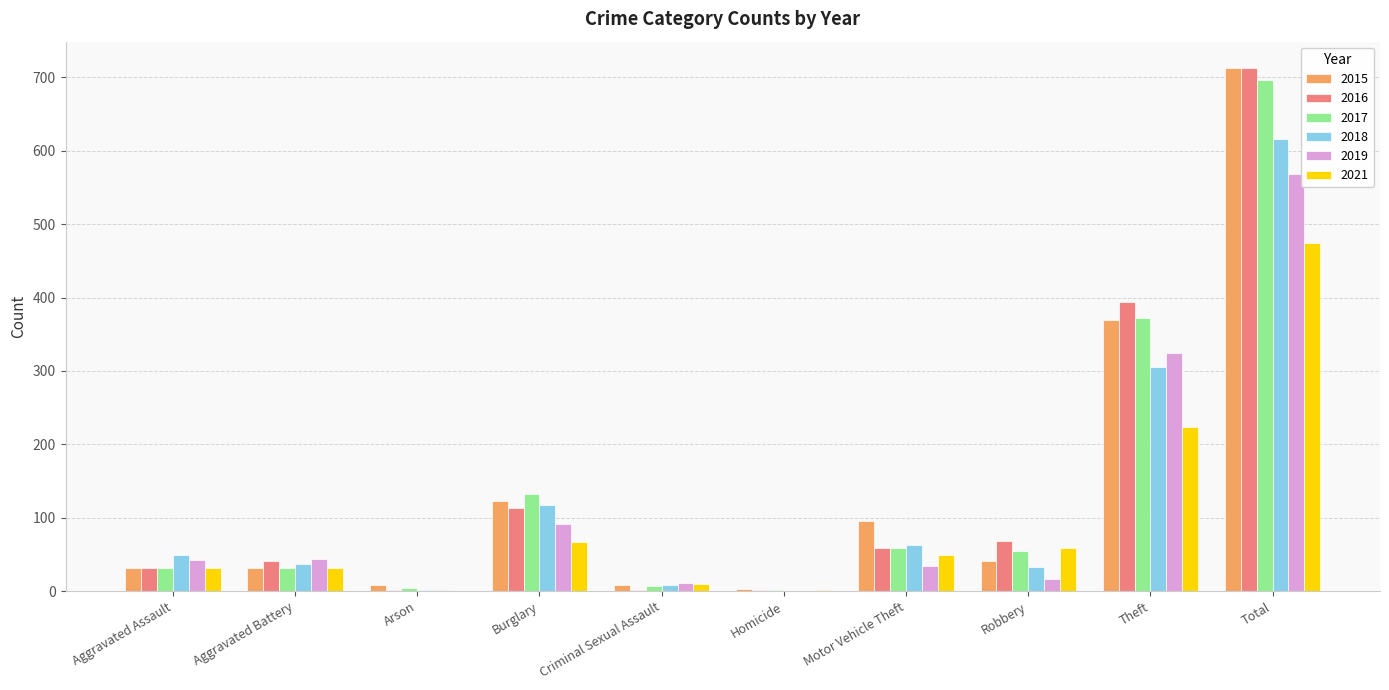

Which series has the widest spread of values?

2016